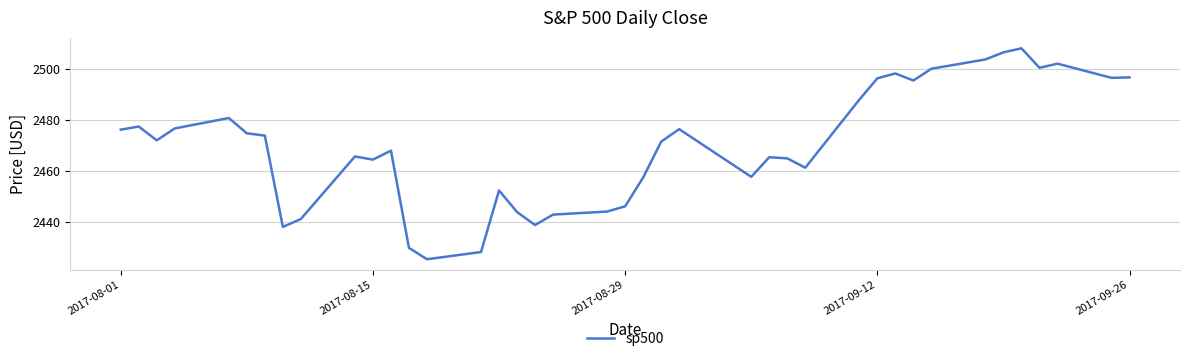

What is the smallest value displayed?

2425.6